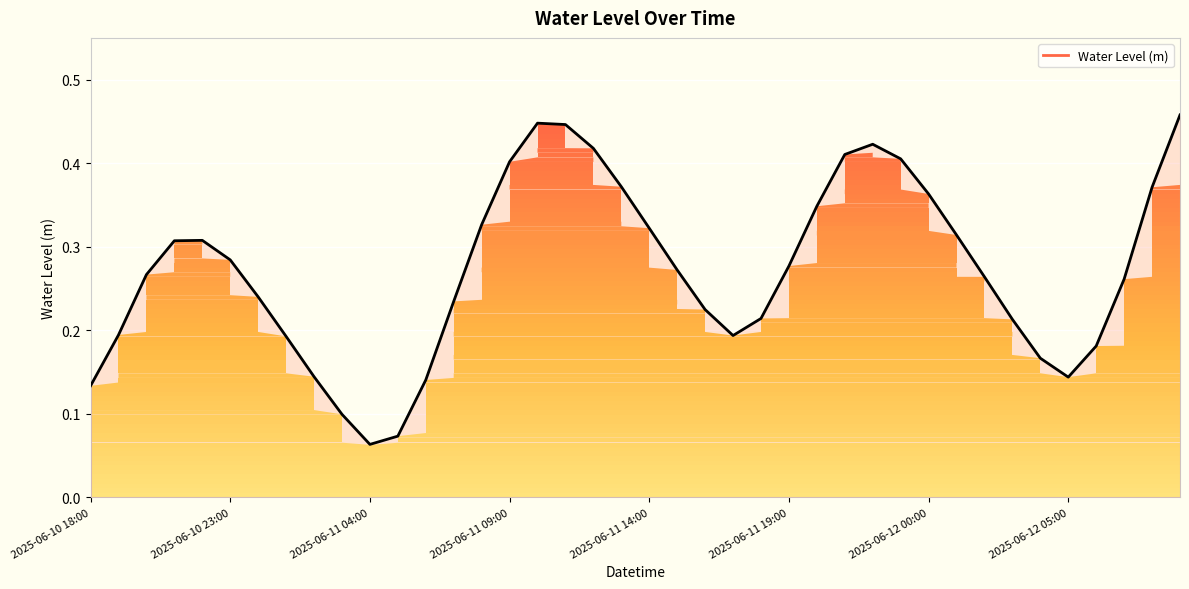

Which has a higher value, 2025-06-11 23:00 or 2025-06-10 21:00?

2025-06-11 23:00